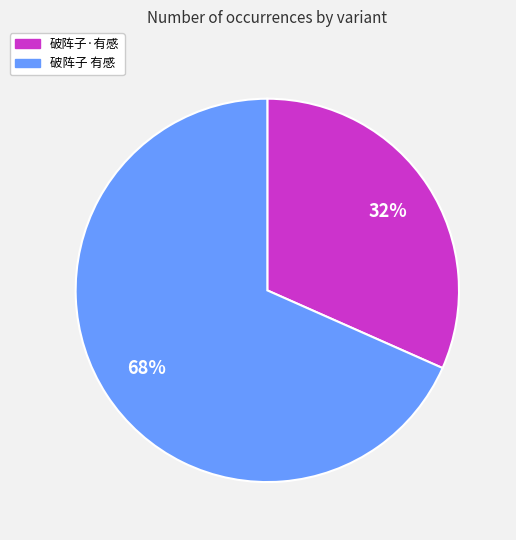

How many segments does this pie chart have?

2